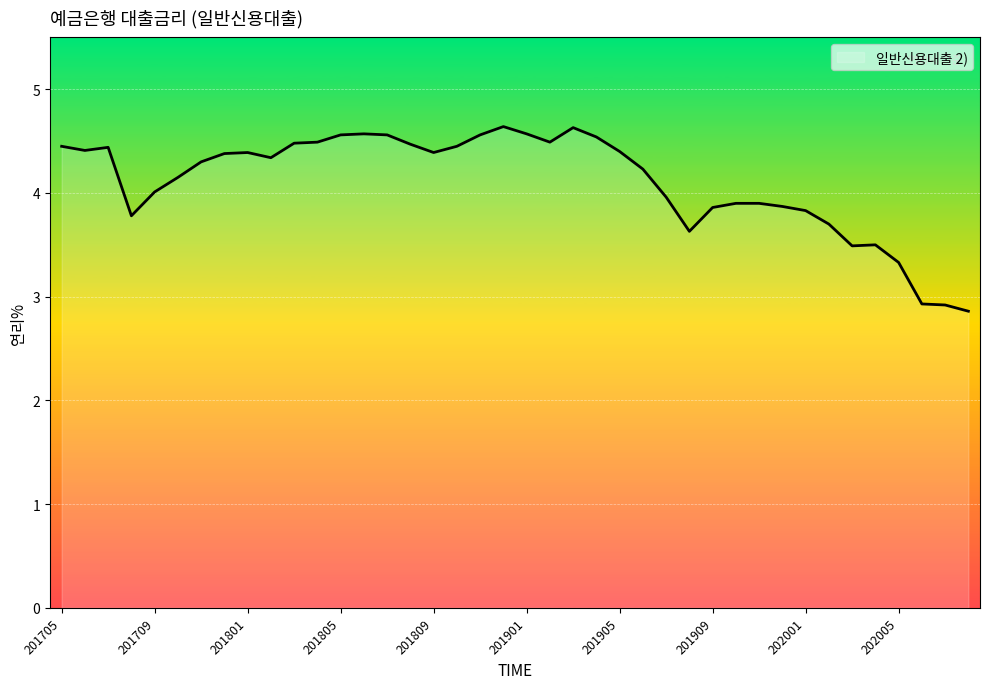

What is the difference between the maximum and minimum values?

1.8